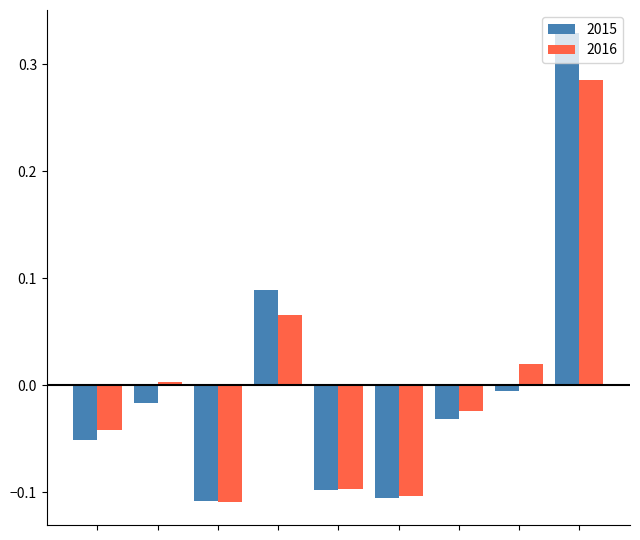

What is the difference between the maximum and minimum values in the 2016 series?

0.4